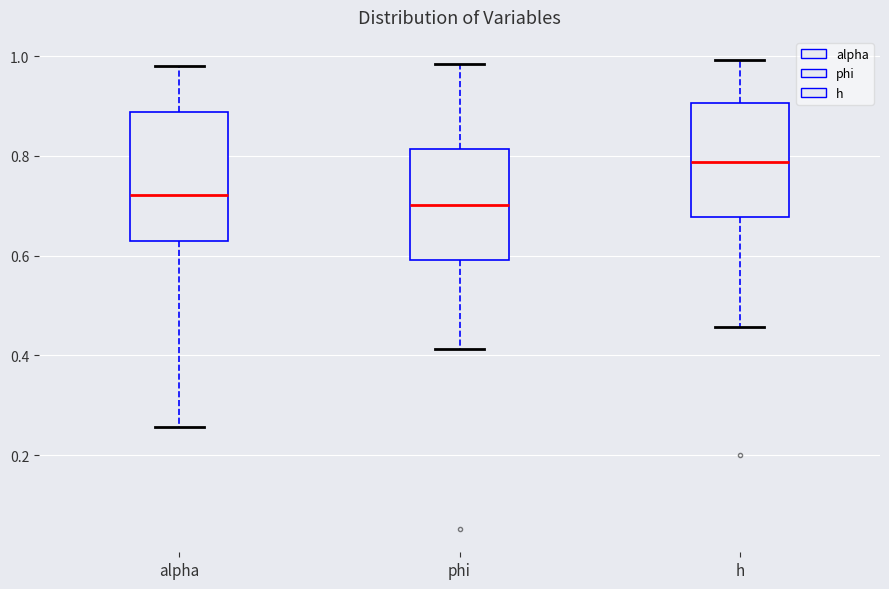

Where does the lower whisker of the box for alpha end on the y-axis? The values are not printed on the chart, so give them approximately, as read against the axis.

0.26